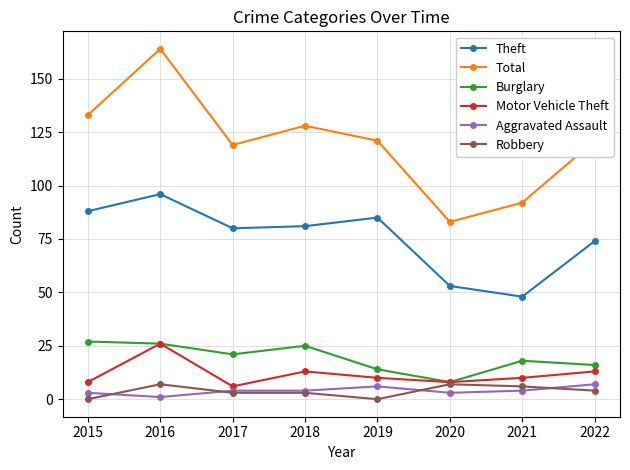

Reading right to left, extract all data points from this chart.

Theft: 74	48	53	85	81	80	96	88
Total: 121	92	83	121	128	119	164	133
Burglary: 16	18	8	14	25	21	26	27
Motor Vehicle Theft: 13	10	8	10	13	6	26	8
Aggravated Assault: 7	4	3	6	4	4	1	3
Robbery: 4	6	7	0	3	3	7	0